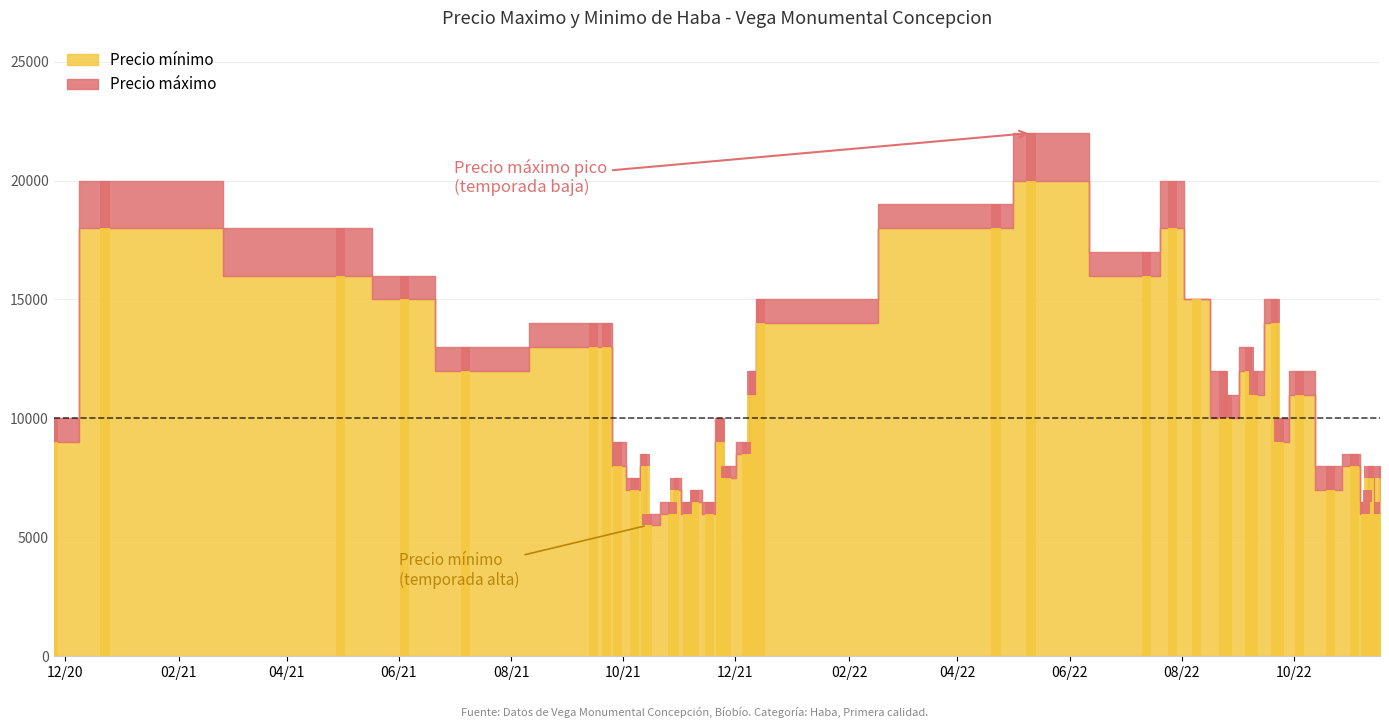

What is the maximum value for Precio maximo?

22000